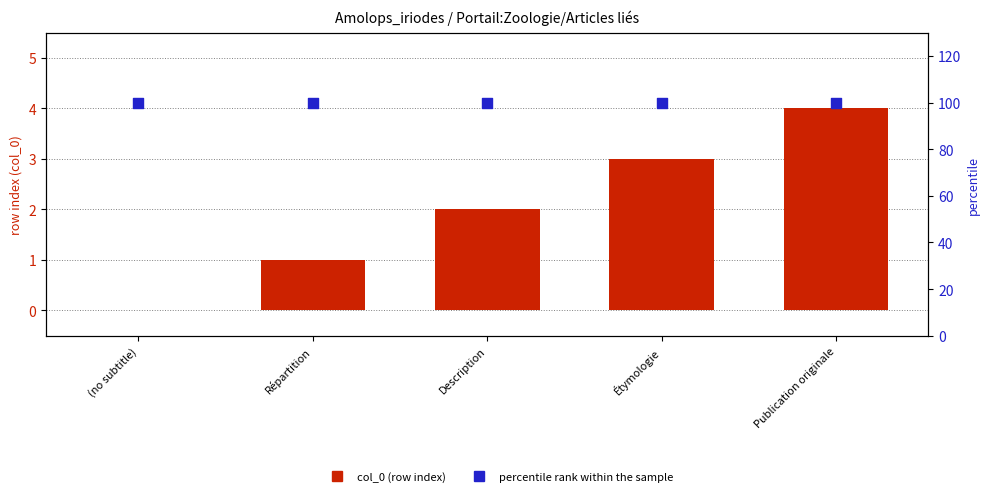

At which category is the sum across all series the highest?

Publication originale